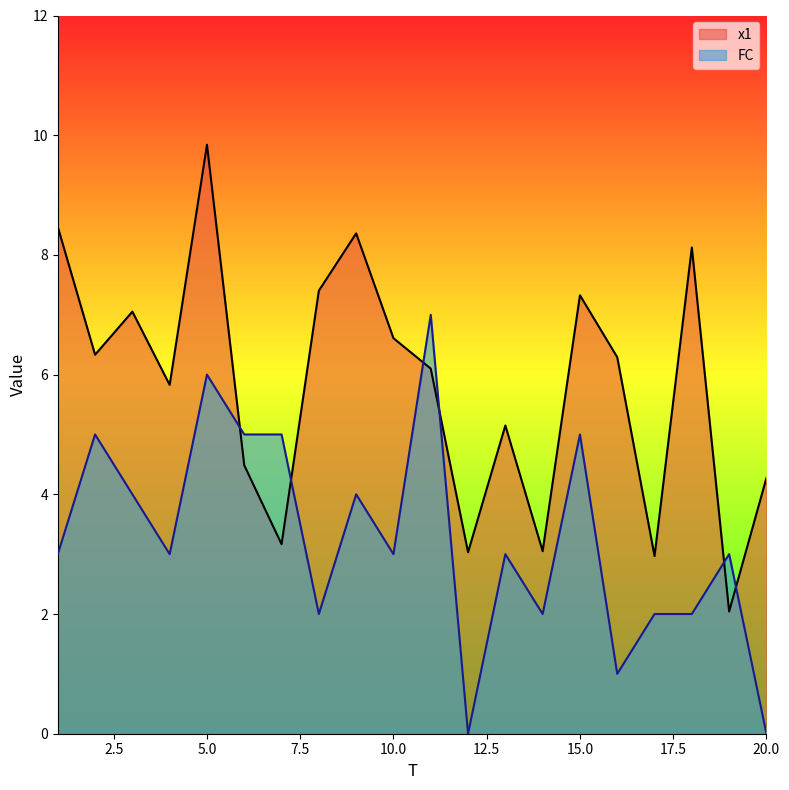

What is the difference between the FC values at 6 and 1?

2.0